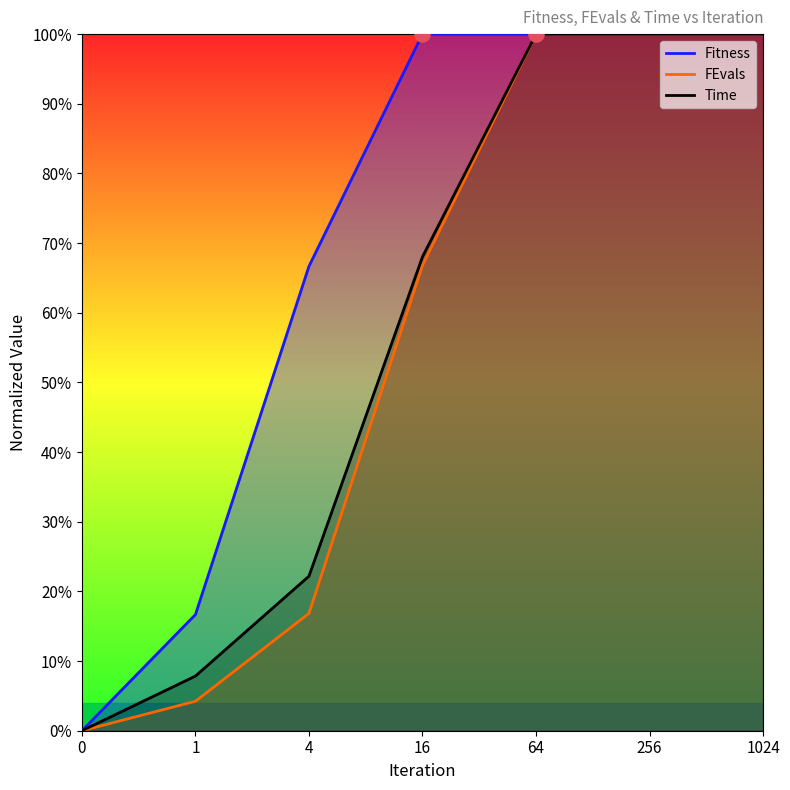

At how many categories does at least one series exceed 0?

6